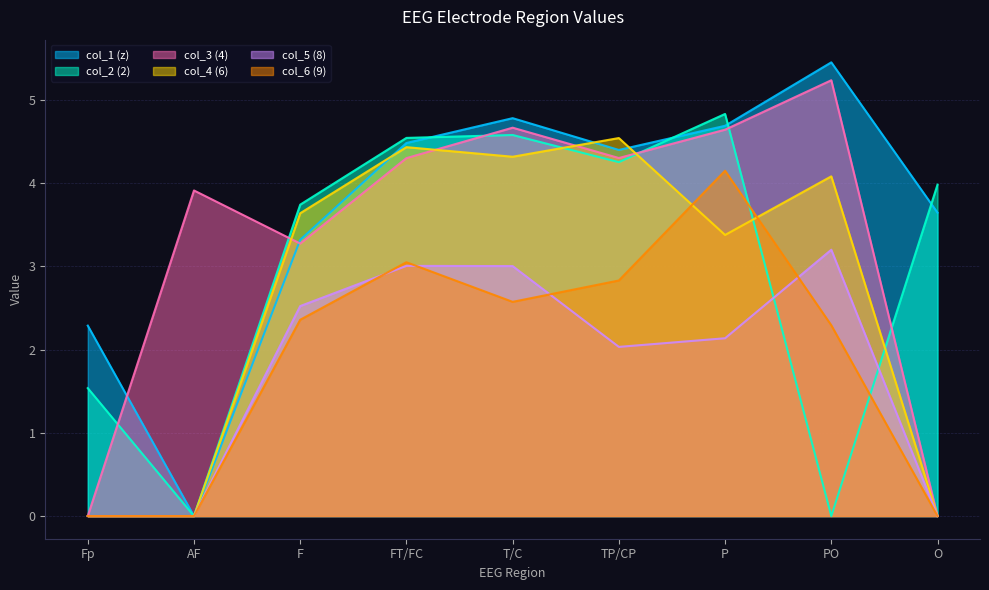

In col_5 (8), how many points are higher than both neighbors (excluding endpoints)?

2